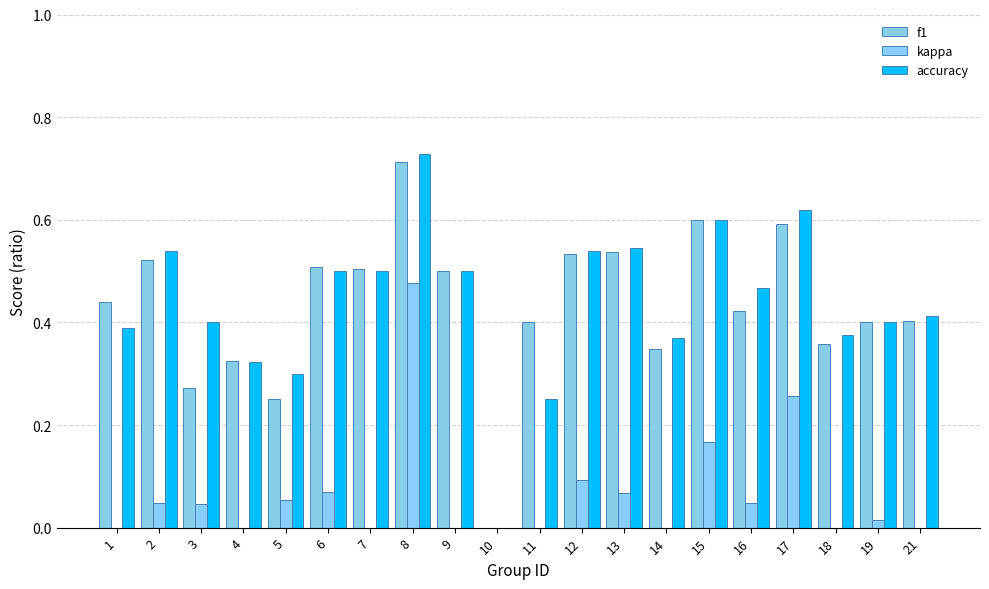

How many bars are there in each group?

3